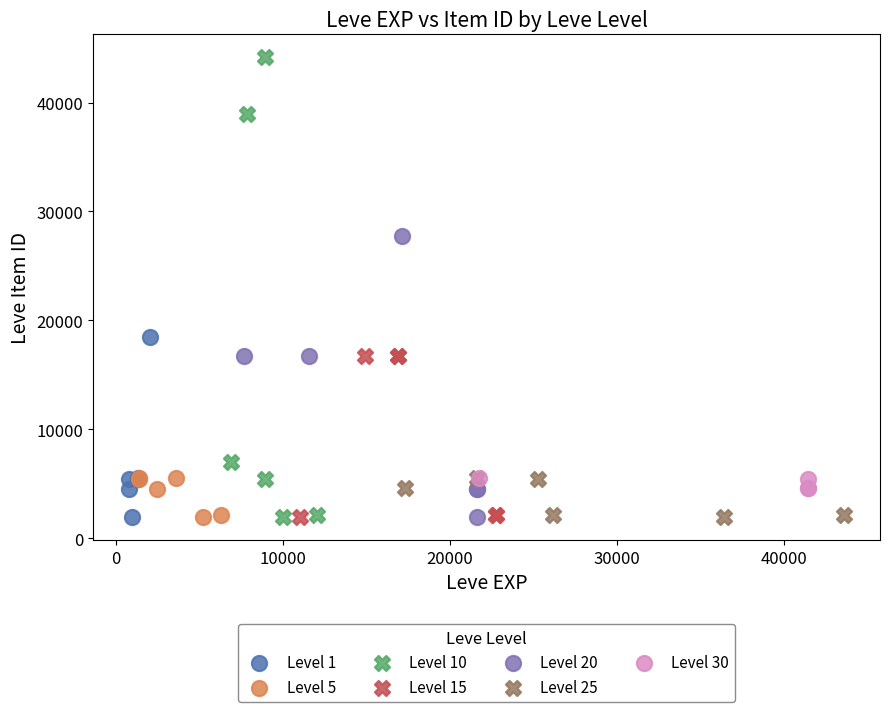

Which series contains the highest Y value?

Level 10